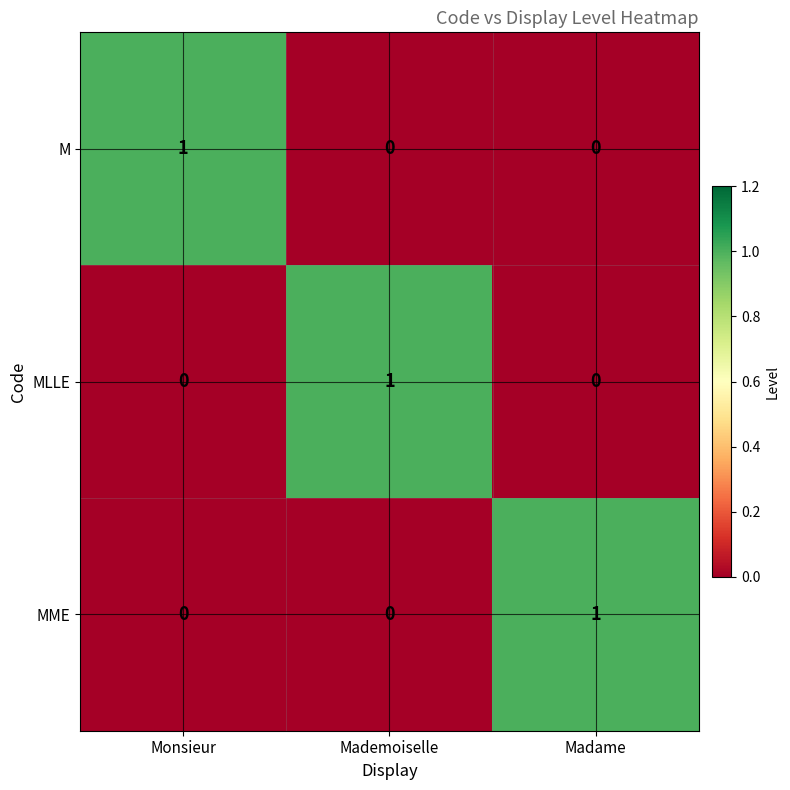

What is the difference between the highest and lowest values at Madame?

1